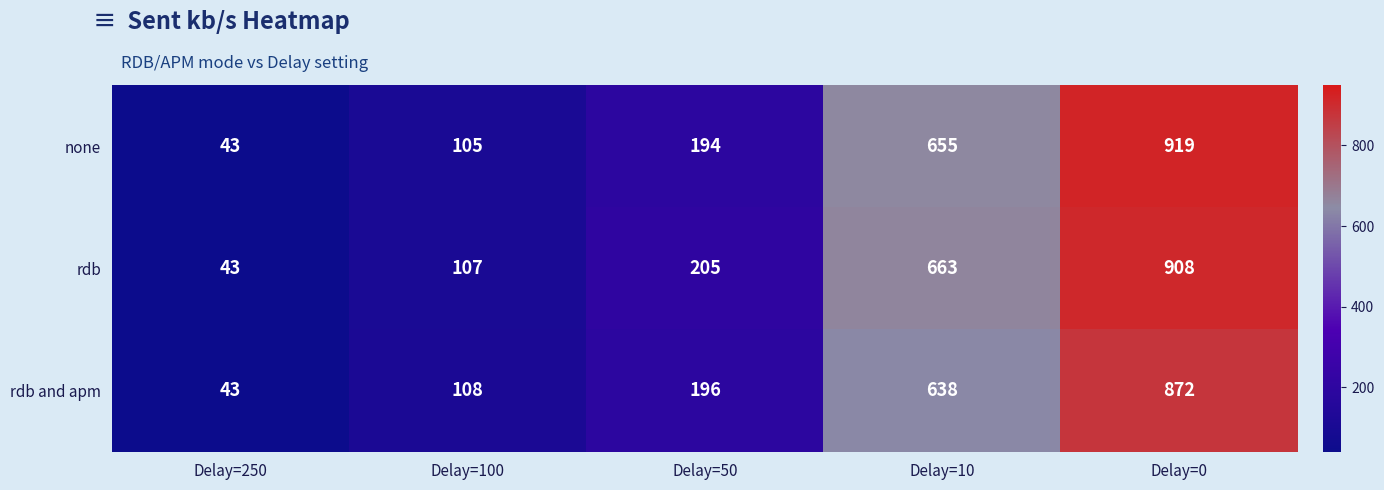

Rank the series by their maximum value, from highest to lowest.

none, rdb, rdb and apm